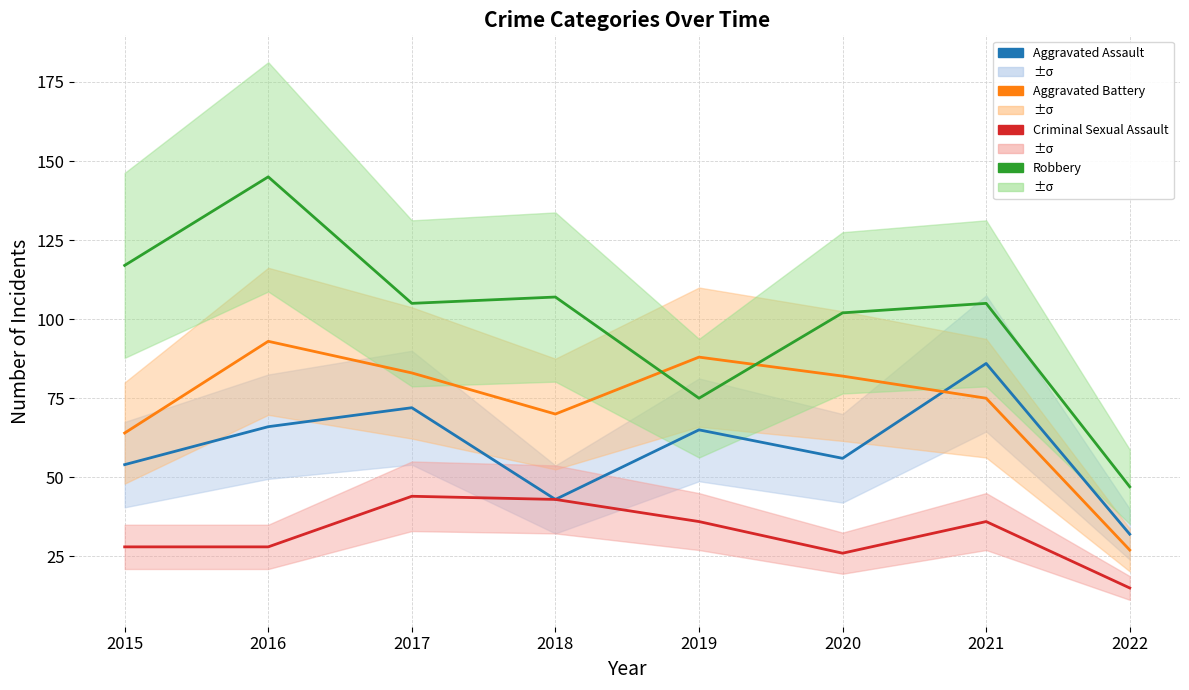

How many times do Aggravated Battery and Aggravated Assault cross each other?

1